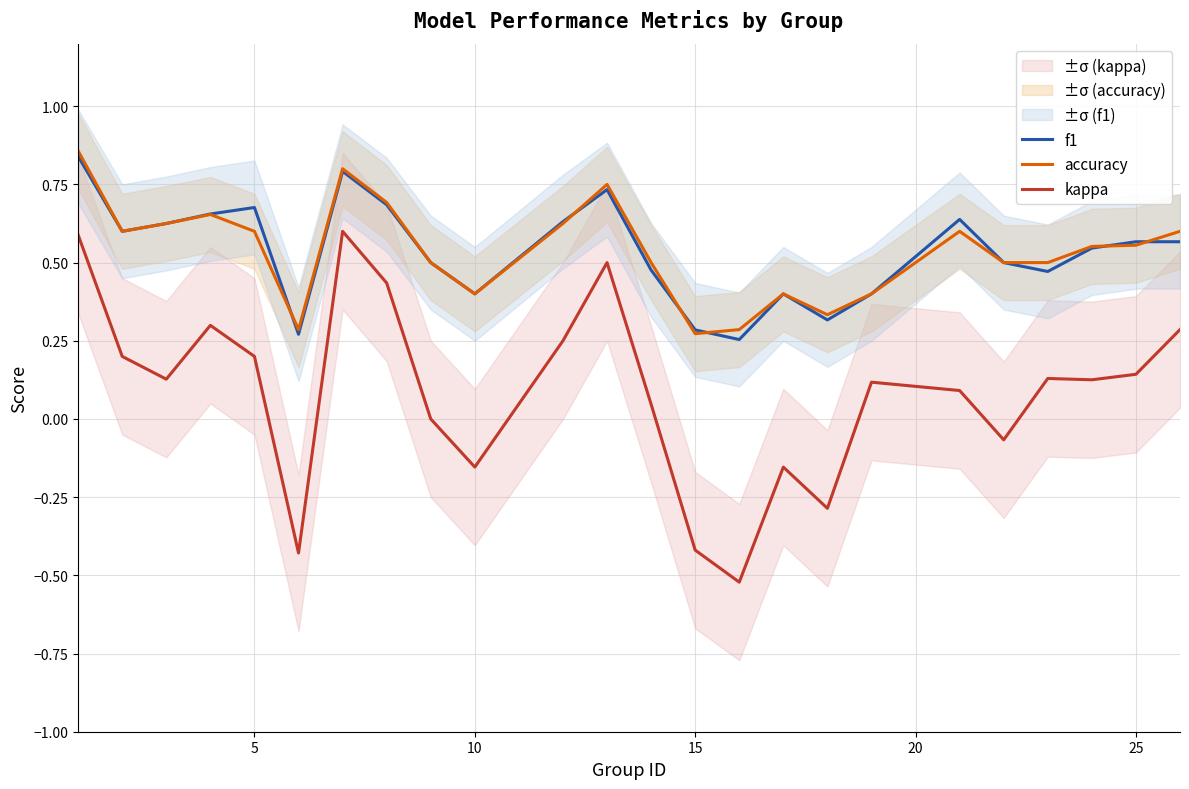

True or false: f1 and kappa cross at least once.

False